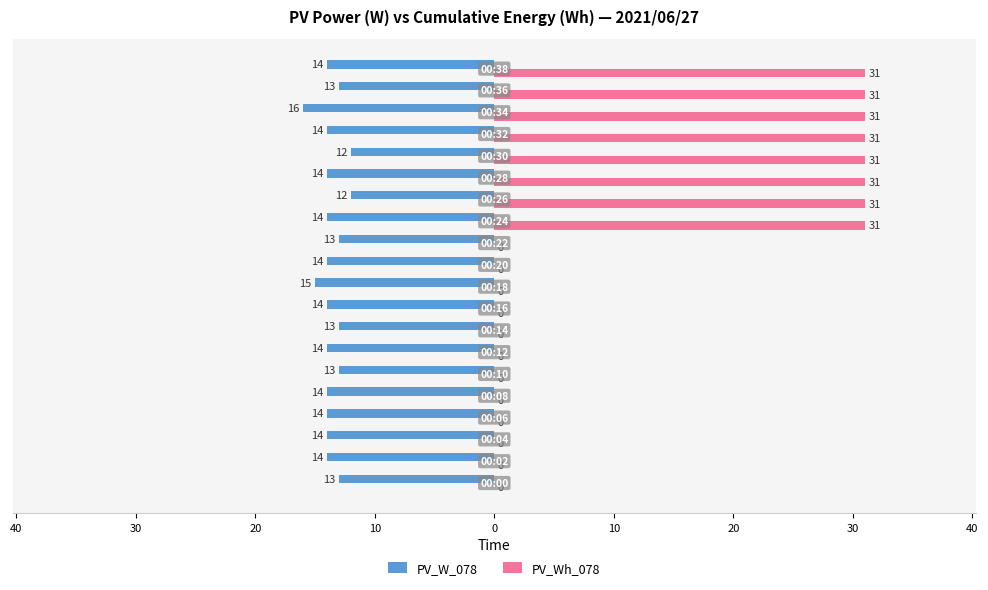

What are all the series names shown in the legend?

PV_W_078, PV_Wh_078